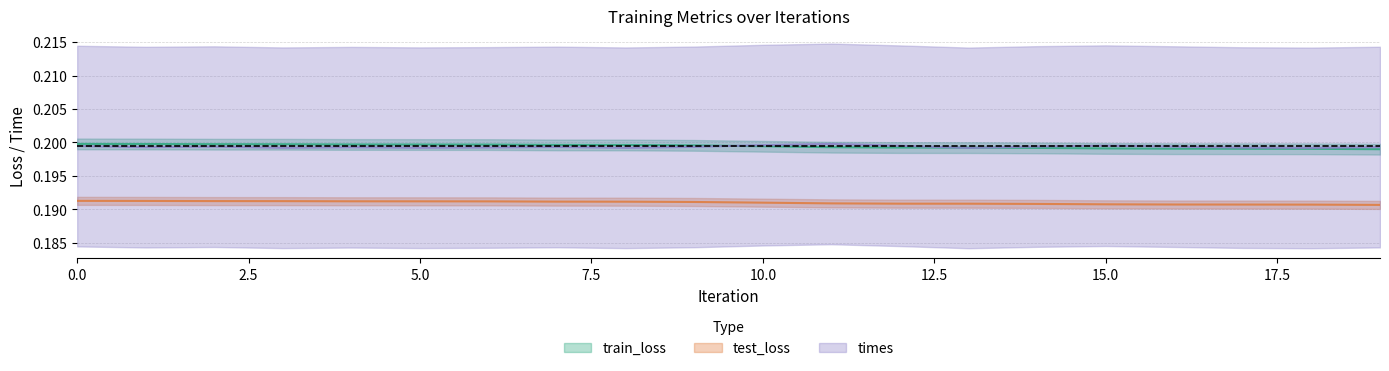

Which series ends up on top after the final intersection of train_loss and times?

times